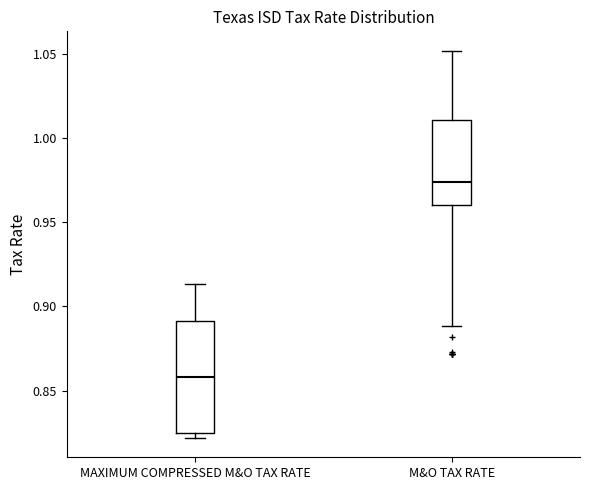

Reading left to right, read every box against the y-axis: the position of its median line, the range the box covers, and the ends of its whiskers. The values are not printed on the chart, so give them approximately, as read against the axis.

MAXIMUM COMPRESSED M&O TAX RATE: median 0.860, box 0.825 to 0.890, whiskers 0.820 to 0.915
M&O TAX RATE: median 0.975, box 0.960 to 1.010, whiskers 0.890 to 1.050